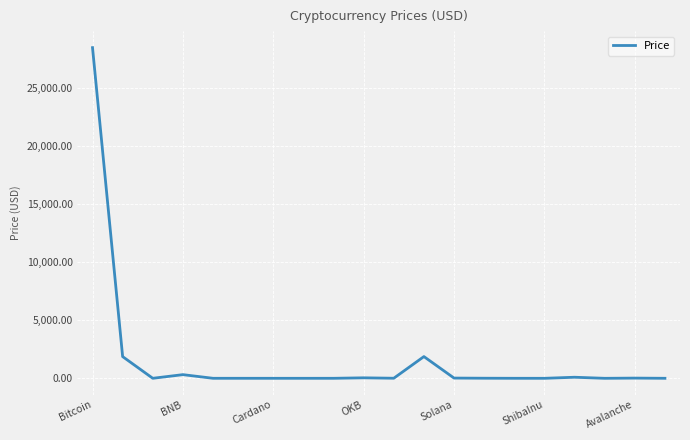

What is the difference between the maximum and minimum values?

28505.2